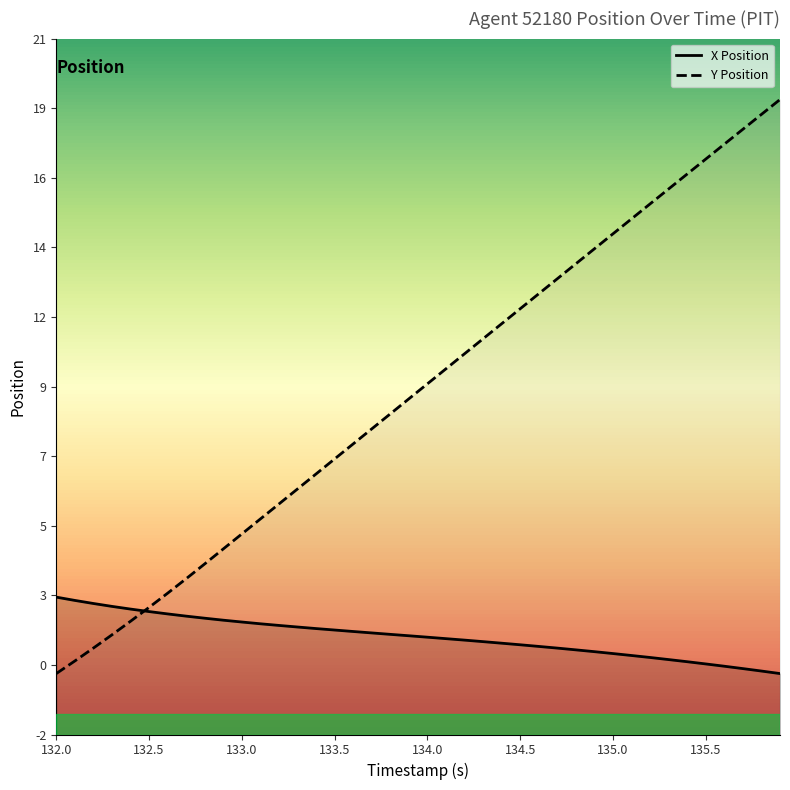

Reading left to right, extract all data points from this chart.

X Position: 132.0=2.5	132.1=2.4	132.2=2.3	132.3=2.2	132.4=2.1	132.5=2.0	132.6=2.0	132.7=1.9	132.8=1.8	132.9=1.8	133.0=1.7	133.1=1.6	133.2=1.6	133.3=1.5	133.4=1.5	133.5=1.4	133.6=1.4	133.7=1.3	133.8=1.3	133.9=1.2	134.0=1.2	134.1=1.1	134.2=1.1	134.3=1.0	134.4=1.0	134.5=0.9	134.6=0.9	134.7=0.8	134.8=0.8	134.9=0.7	135.0=0.7	135.1=0.6	135.2=0.5	135.3=0.5	135.4=0.4	135.5=0.3	135.6=0.2	135.7=0.2	135.8=0.1	135.9=0.0
Y Position: 132.0=0.0	132.1=0.4	132.2=0.8	132.3=1.3	132.4=1.7	132.5=2.2	132.6=2.6	132.7=3.1	132.8=3.6	132.9=4.1	133.0=4.6	133.1=5.1	133.2=5.6	133.3=6.1	133.4=6.6	133.5=7.0	133.6=7.5	133.7=8.0	133.8=8.5	133.9=9.0	134.0=9.5	134.1=10.0	134.2=10.5	134.3=11.0	134.4=11.5	134.5=12.0	134.6=12.5	134.7=13.0	134.8=13.5	134.9=13.9	135.0=14.4	135.1=14.9	135.2=15.4	135.3=15.9	135.4=16.4	135.5=16.9	135.6=17.4	135.7=17.9	135.8=18.4	135.9=18.8